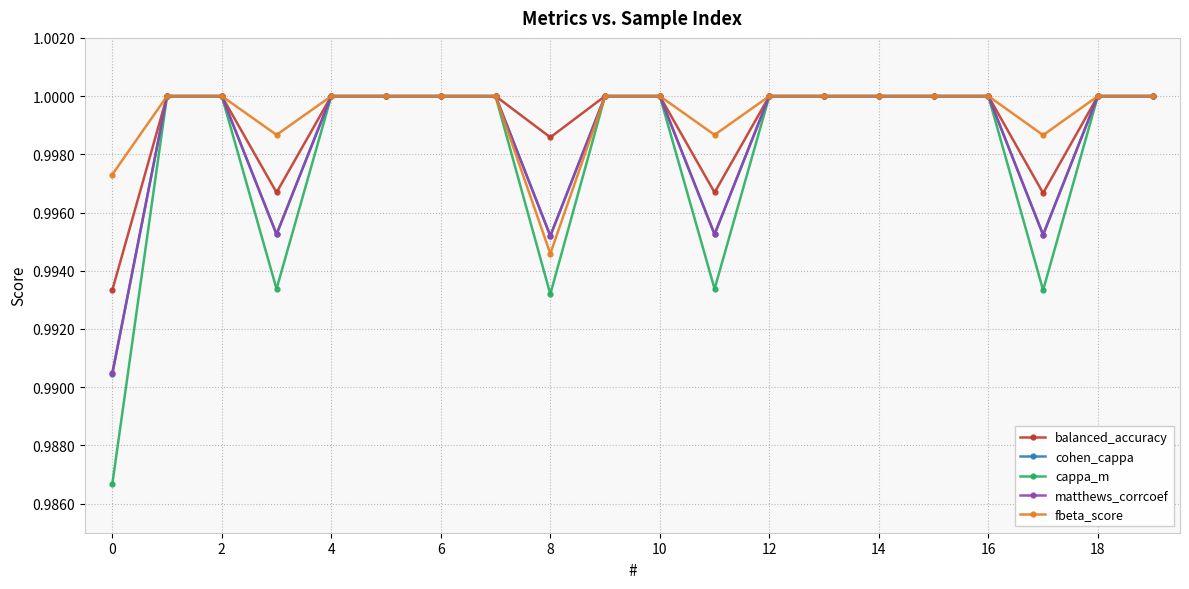

Which series has the largest range (max minus min)?

cappa_m